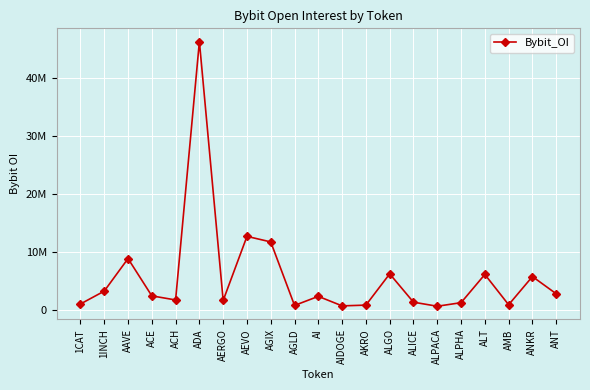

Where is the first local maximum?

AAVE